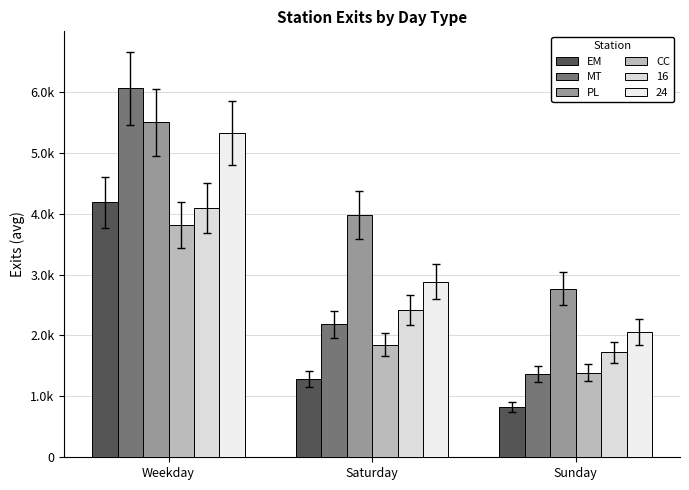

The PL series shows 3977.2 at Saturday. True or false?

True